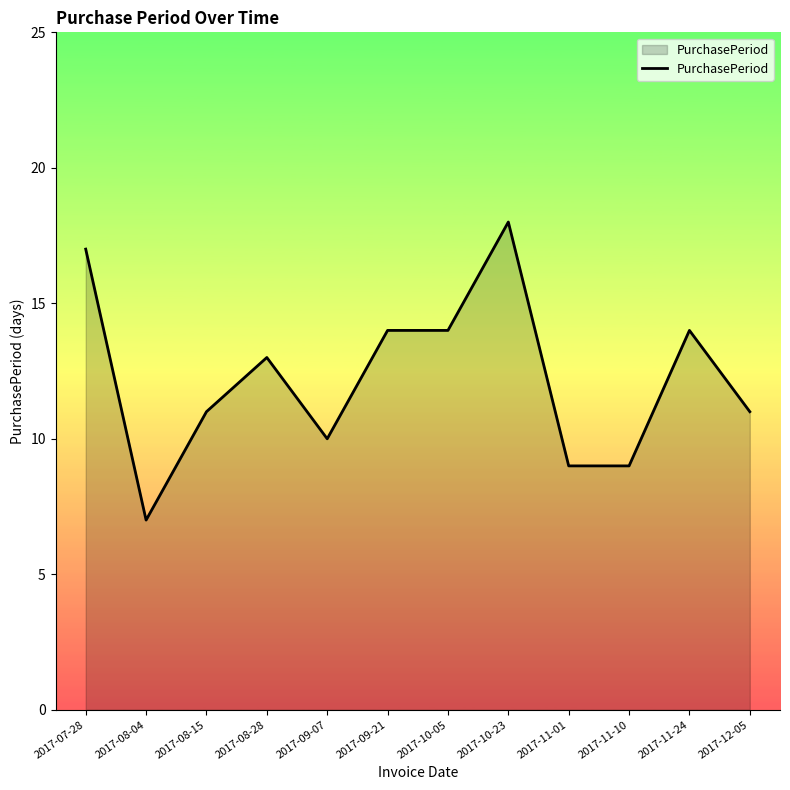

Where does the data first go above 13?

2017-07-28